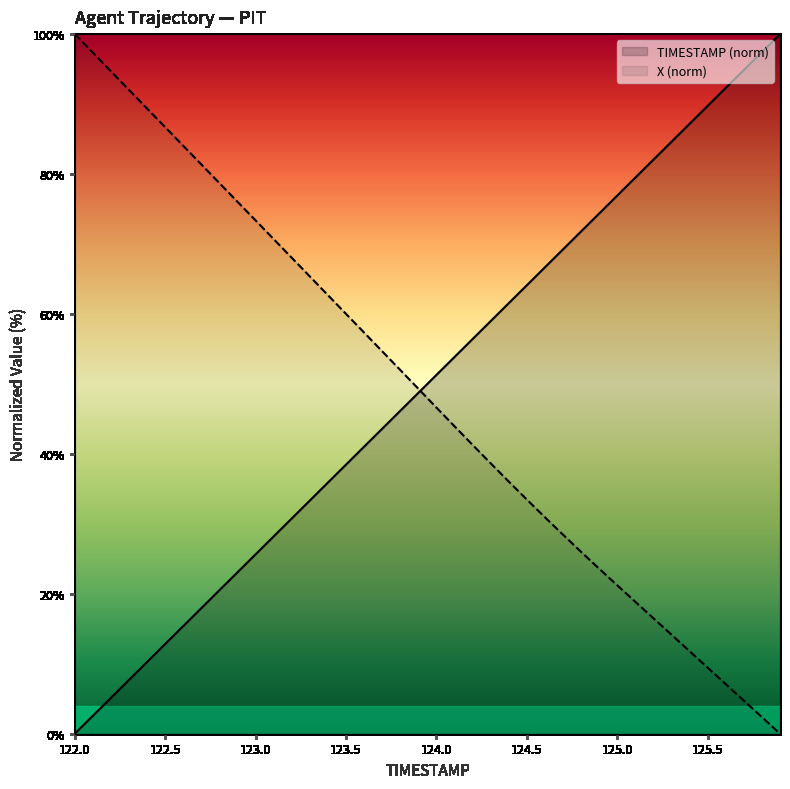

Where is TIMESTAMP nearest to the value 50?

123.9